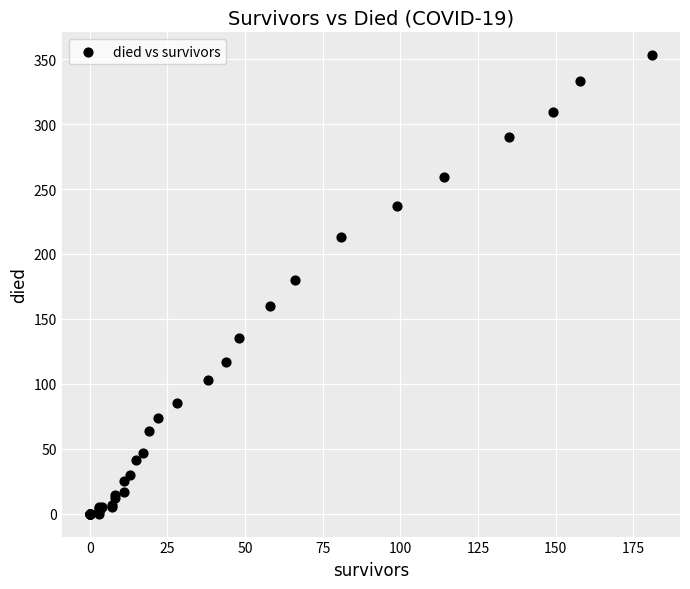

What Y value in the scatter plot is closest to 176?

180